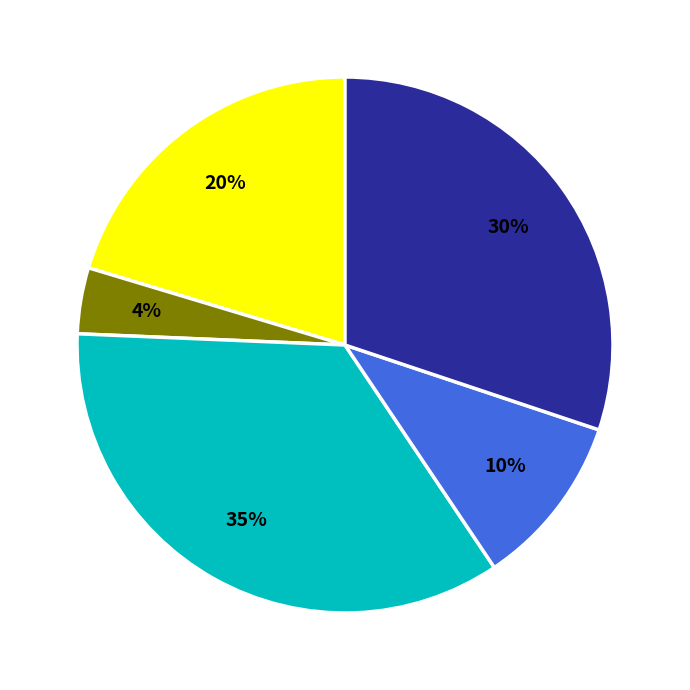

Is there a majority slice in this chart?

No